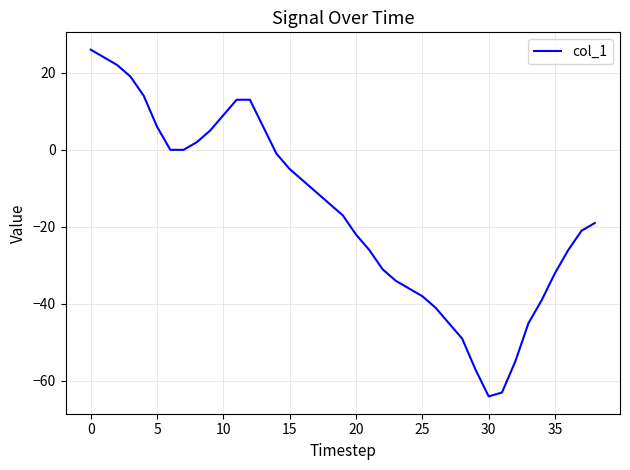

What is the sum of all values?

-640